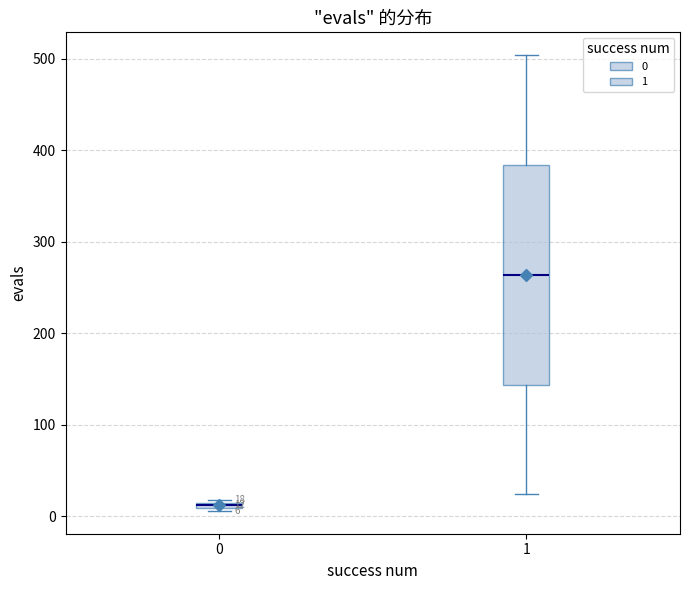

Which box has the lowest median line?

0